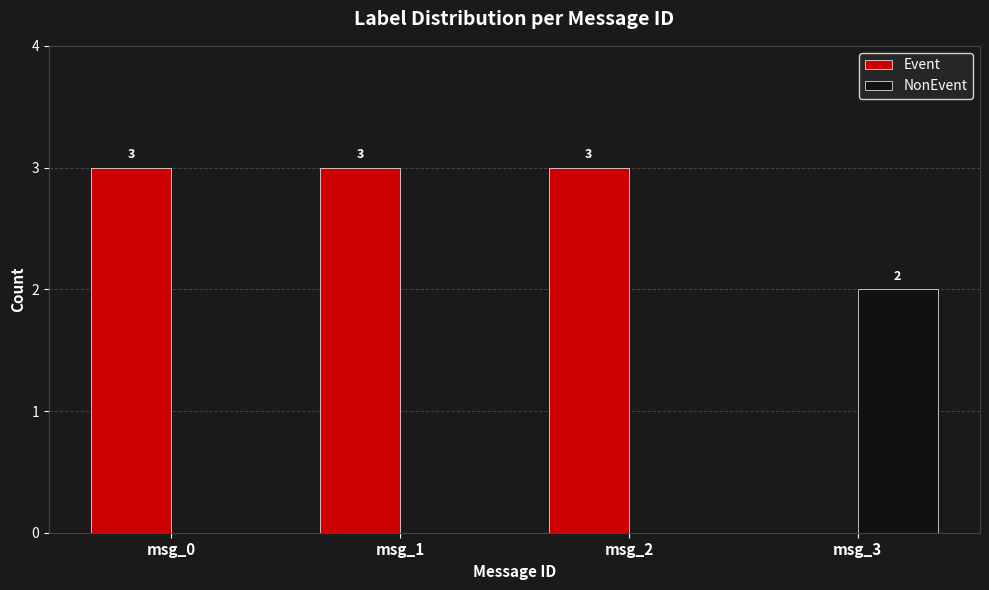

What are all the series names shown in the legend?

Event, NonEvent